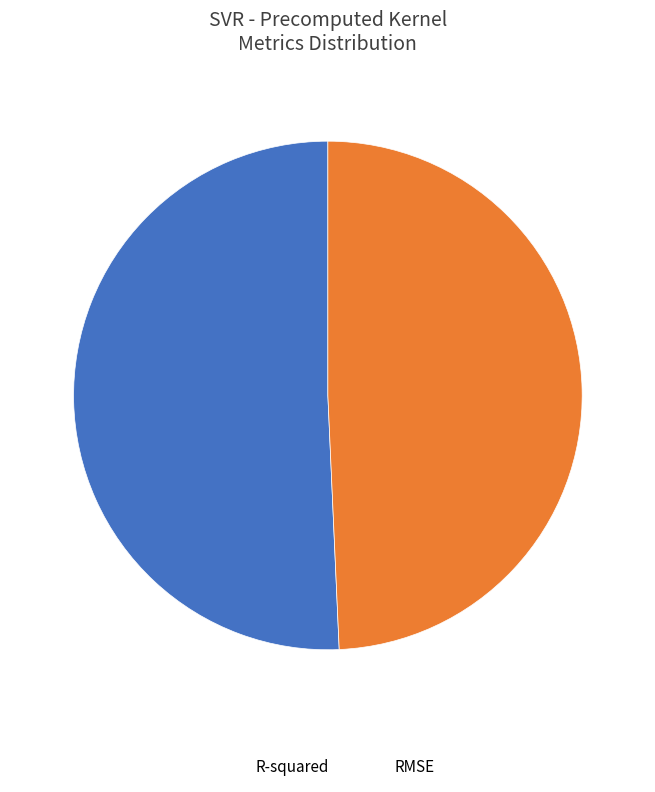

Which category has the smallest portion of the pie?

RMSE